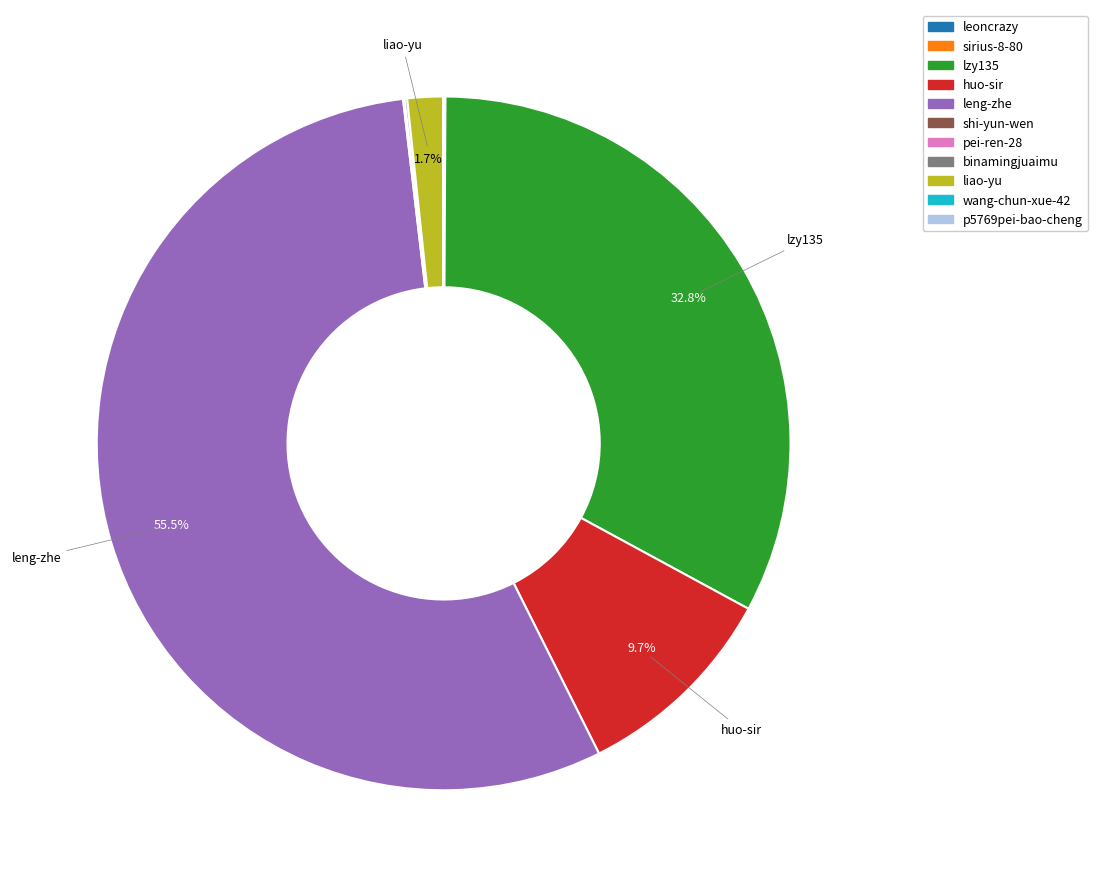

What is the largest slice in the pie chart?

leng-zhe